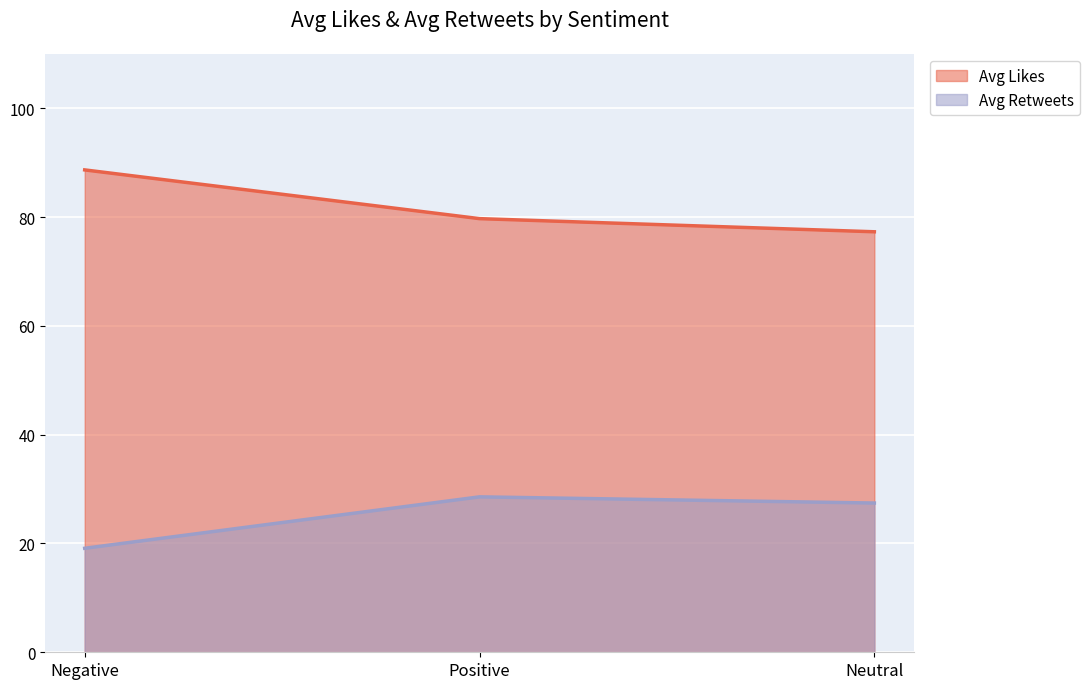

Rank the categories by Avg Likes value from lowest to highest.

Neutral, Positive, Negative